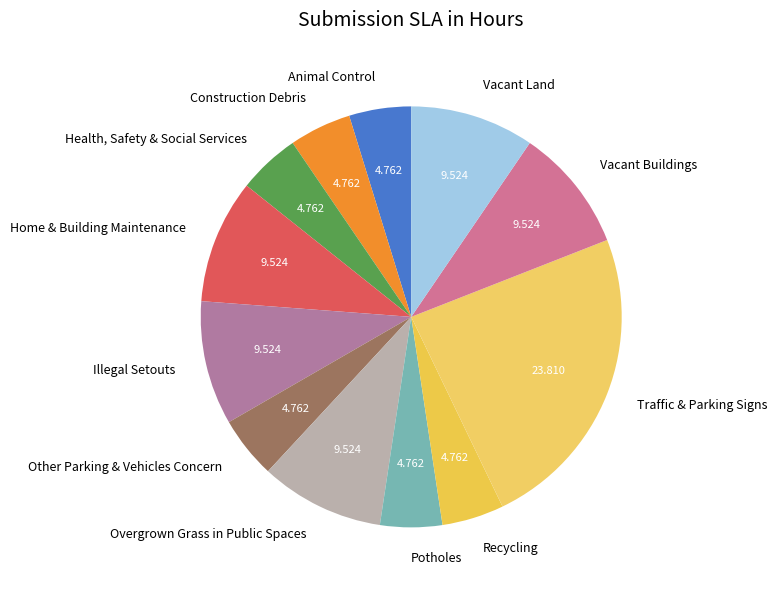

How many segments does this pie chart have?

12